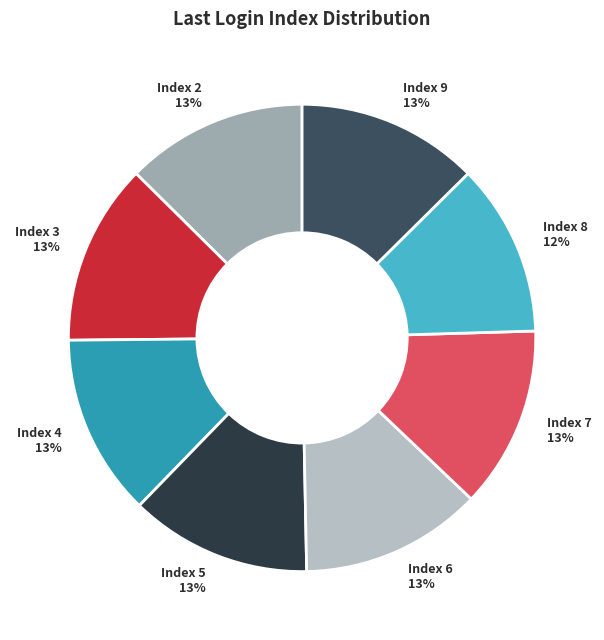

To the nearest percent, what is the difference between the largest and smallest slice percentages?

1%